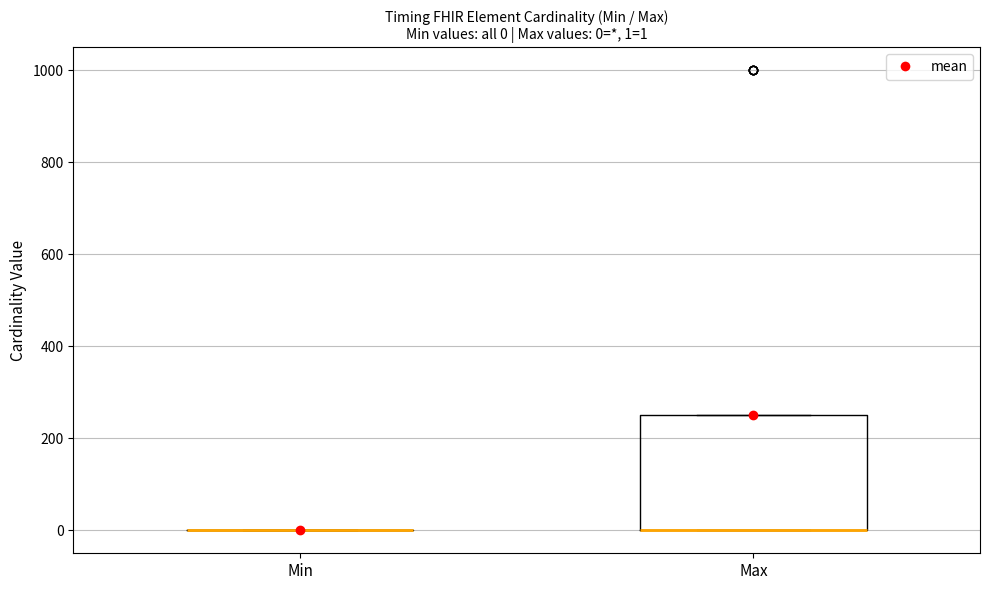

Comparing the boxes themselves (not the whiskers), which one is the tallest?

Max